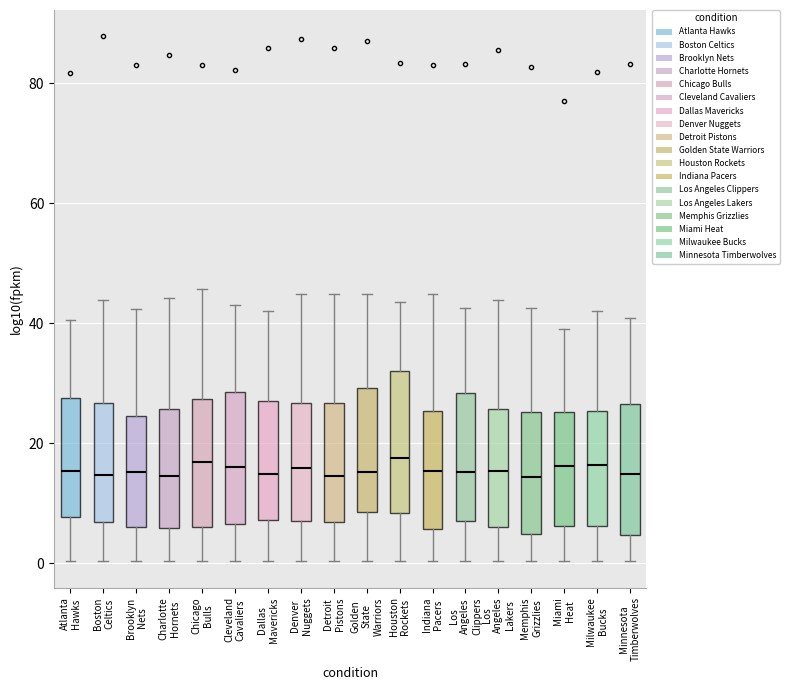

Where is the upper edge of the box for Atlanta Hawks on the y-axis? The values are not printed on the chart, so give them approximately, as read against the axis.

28